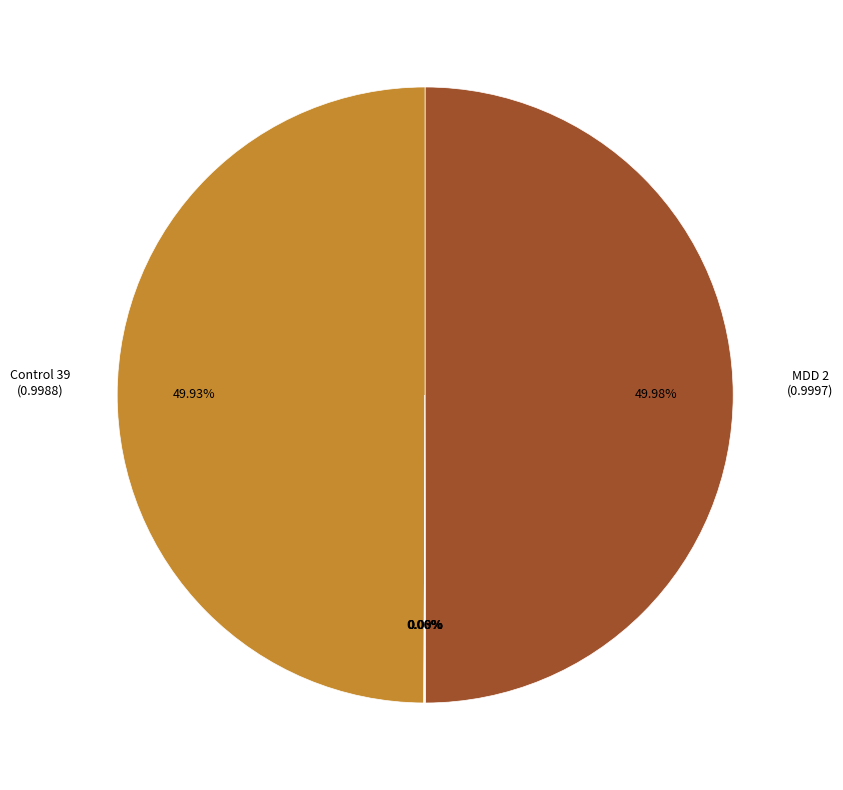

Count the number of slices in the pie.

6